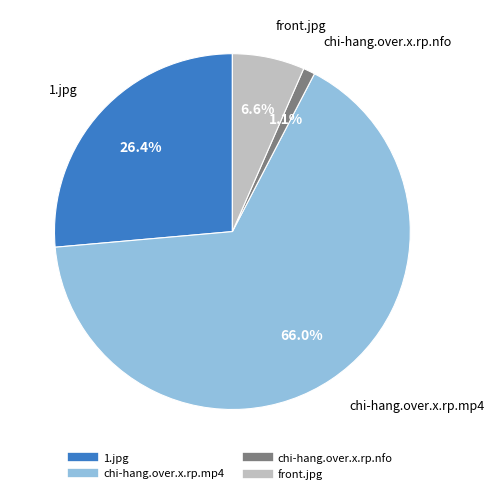

To the nearest percent, what is the combined percentage of front.jpg and chi-hang.over.x.rp.mp4?

73%